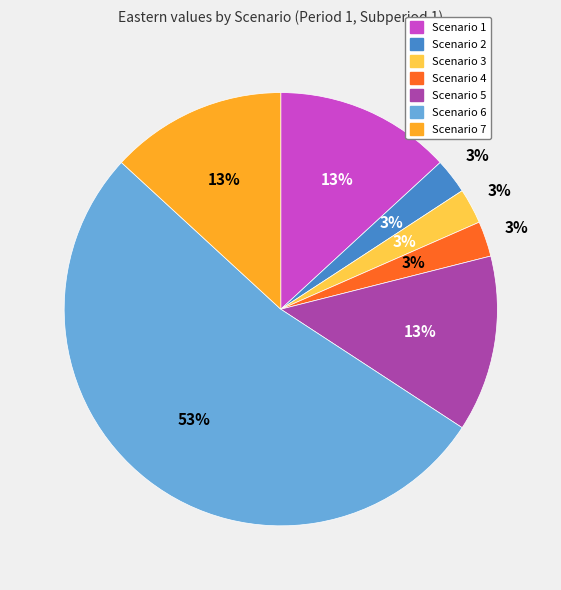

Is there any slice that represents more than half of the pie?

Yes